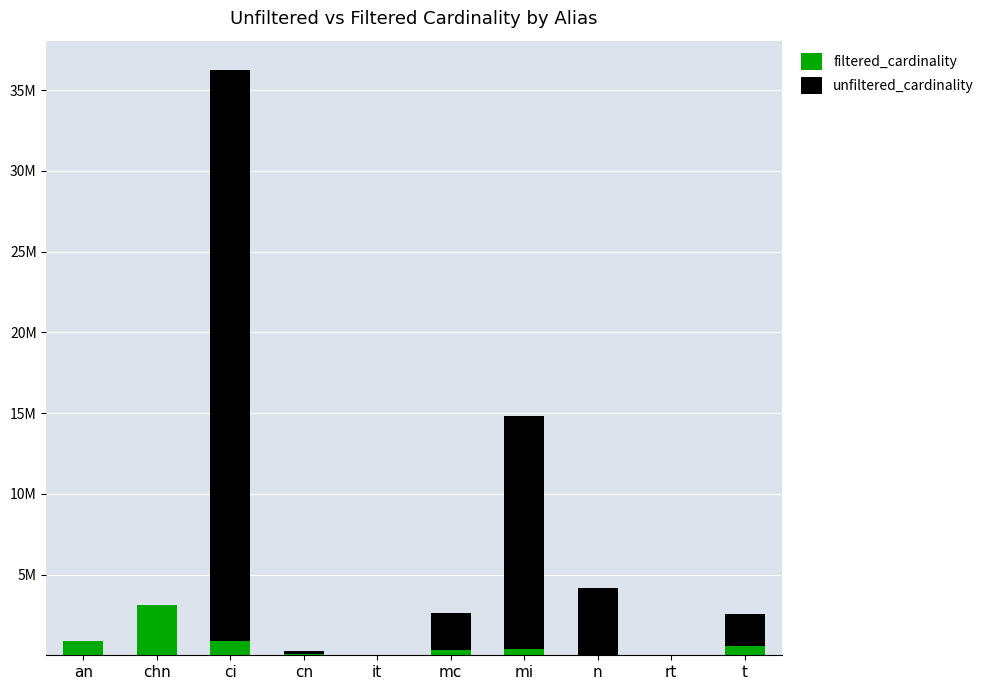

At which category is the sum across all series the highest?

ci